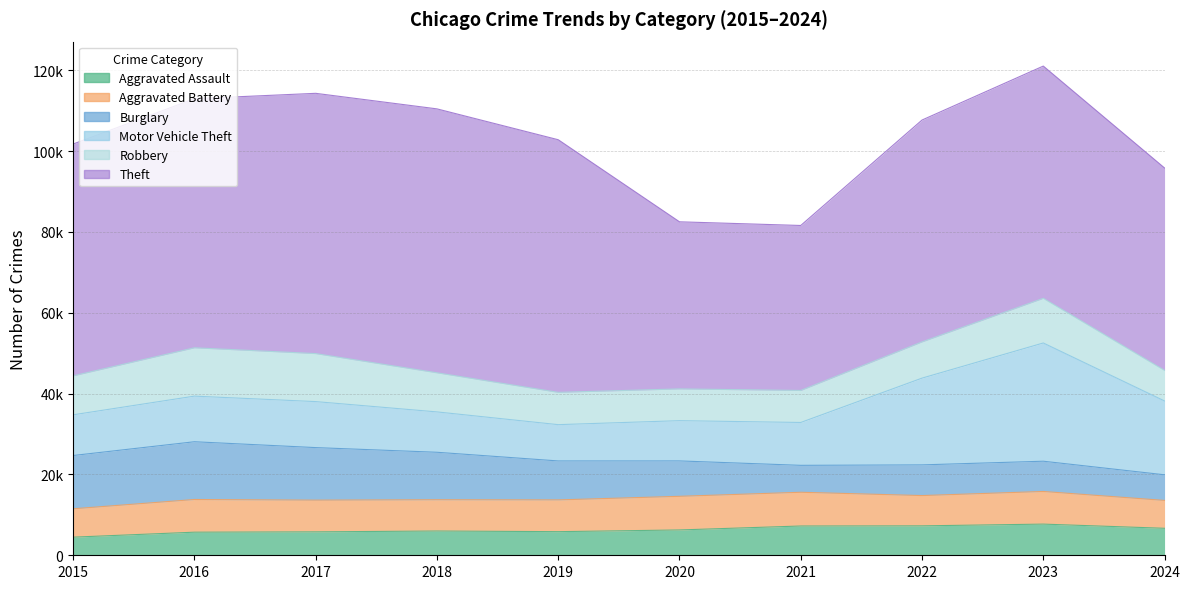

What is the approximate value of Burglary at 2018, to the nearest 100?

11700